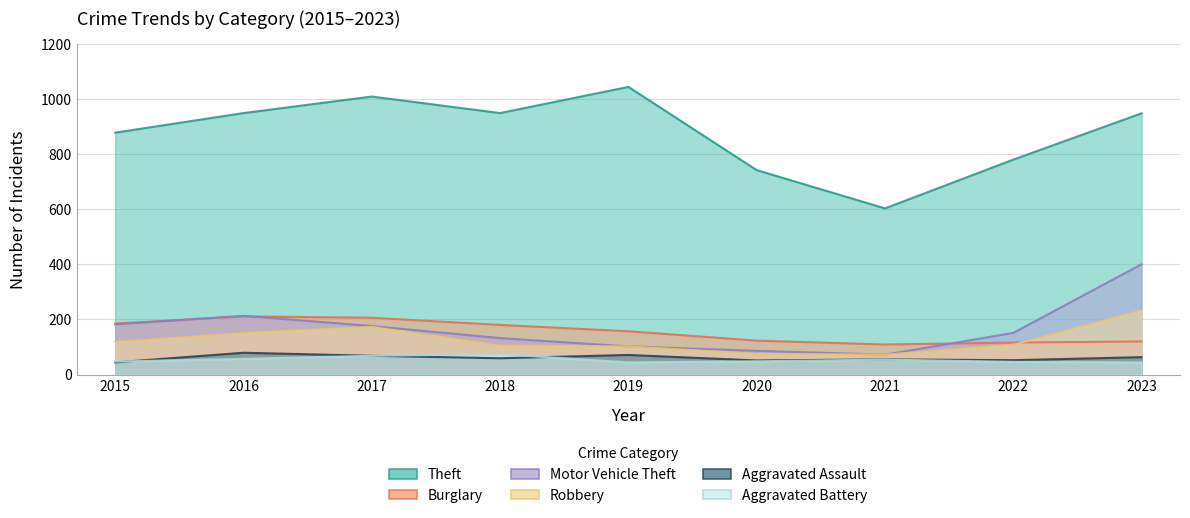

Reading left to right, extract all data points from this chart.

Theft: 878	949	1009	949	1044	742	603	780	948
Burglary: 185	211	206	180	157	123	109	116	120
Motor Vehicle Theft: 182	213	176	132	102	86	72	151	400
Robbery: 118	151	173	105	102	75	72	108	233
Aggravated Assault: 44	79	68	59	71	51	55	52	63
Aggravated Battery: 47	57	68	74	44	48	54	46	44